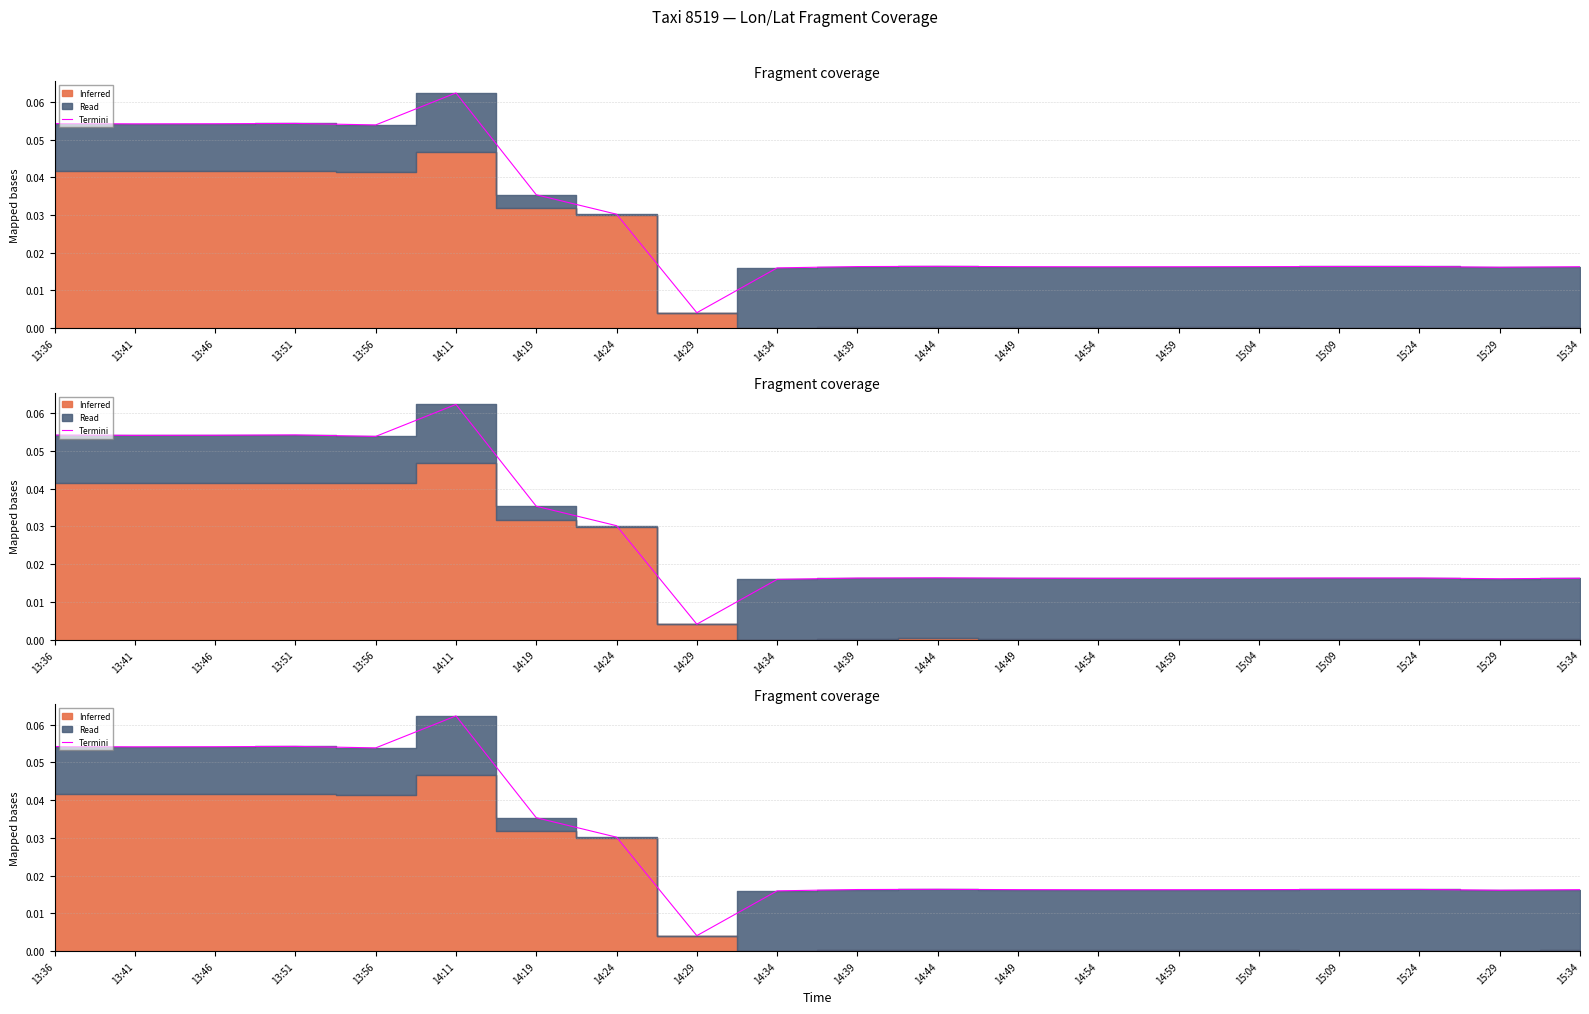

Is it true that the value at 14:44 is 0.0?

False